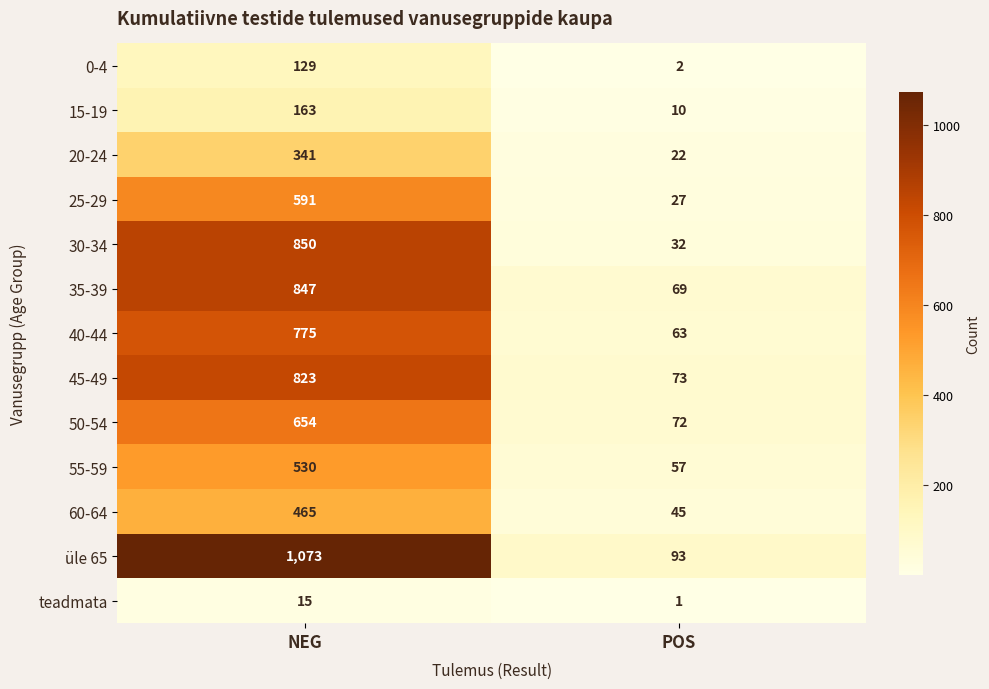

What is the approximate value of 35-39 at NEG?

847